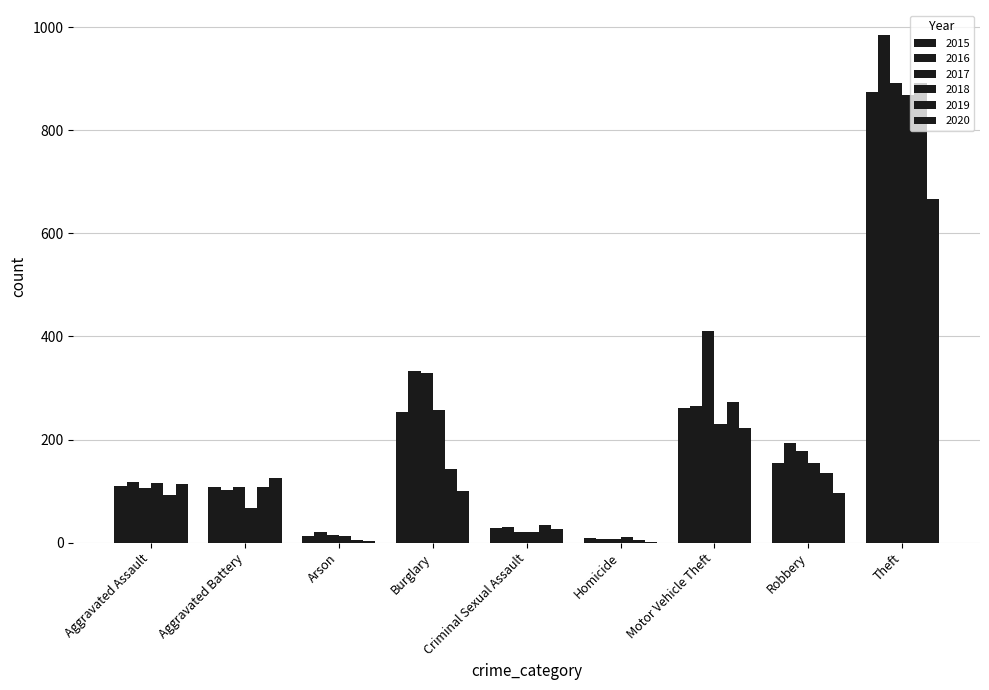

What is the label of the 4th bar from the left?

Burglary